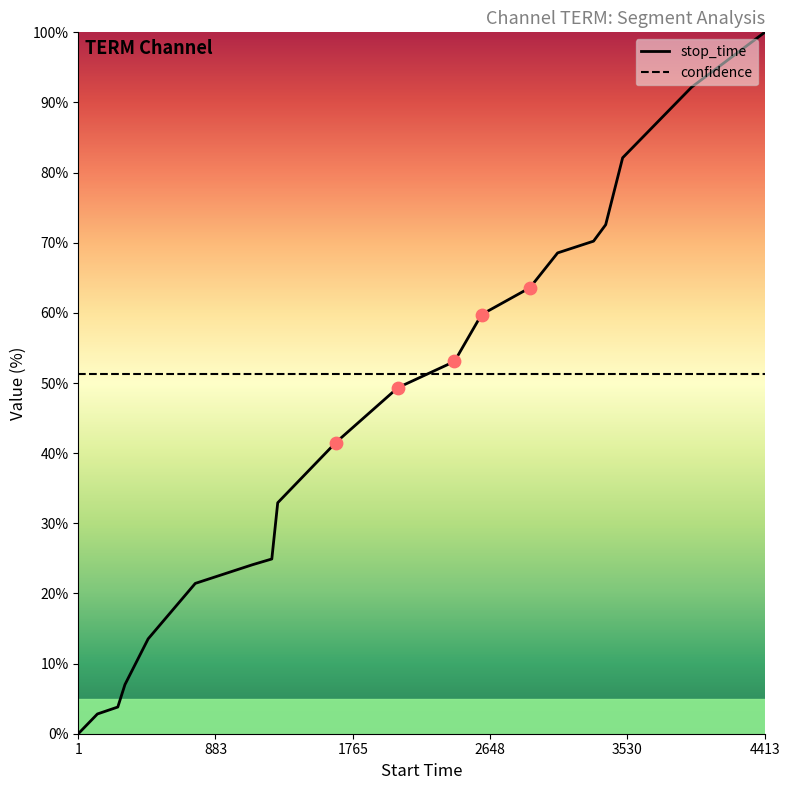

What are all the series names shown in the legend?

stop_time, confidence